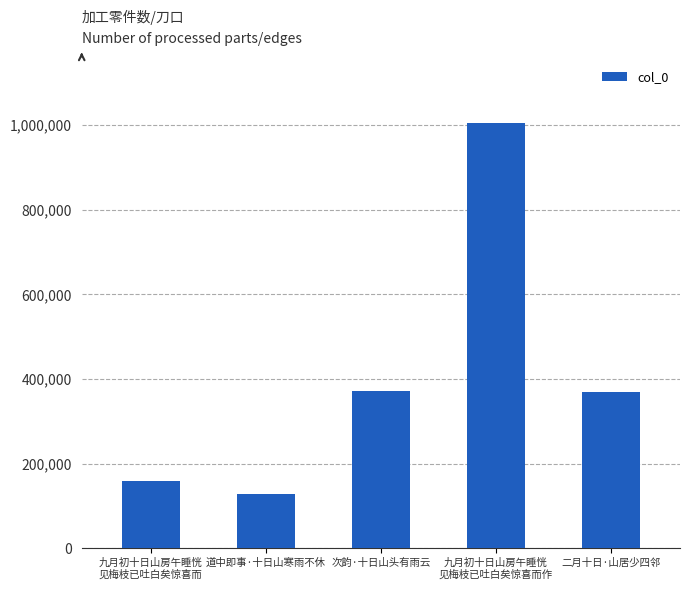

What is the approximate value at 次韵·十日山头有雨云, to the nearest 50?

370550